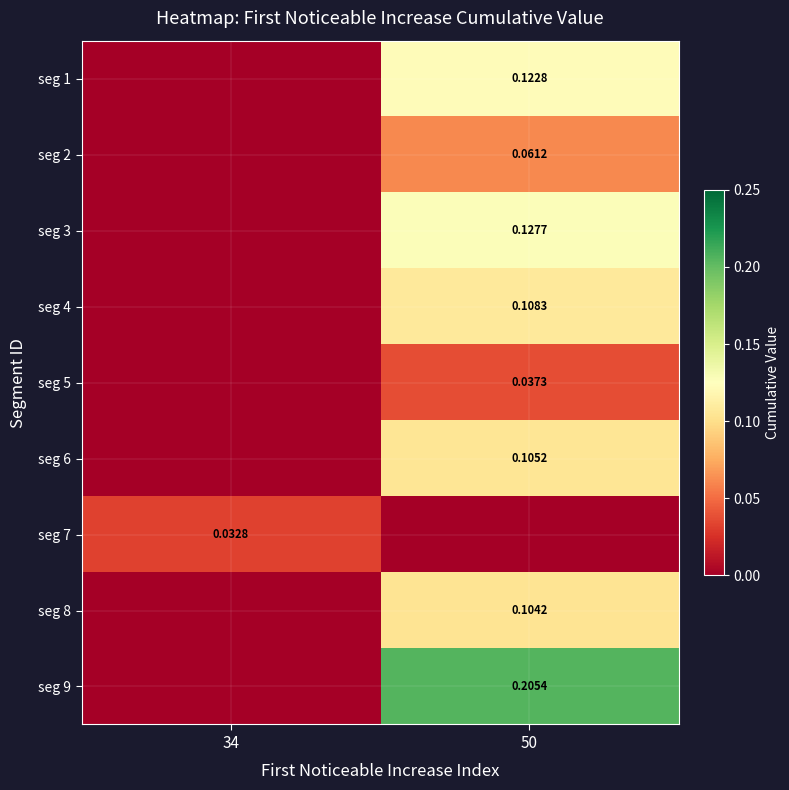

How many distinct data groups are displayed?

9